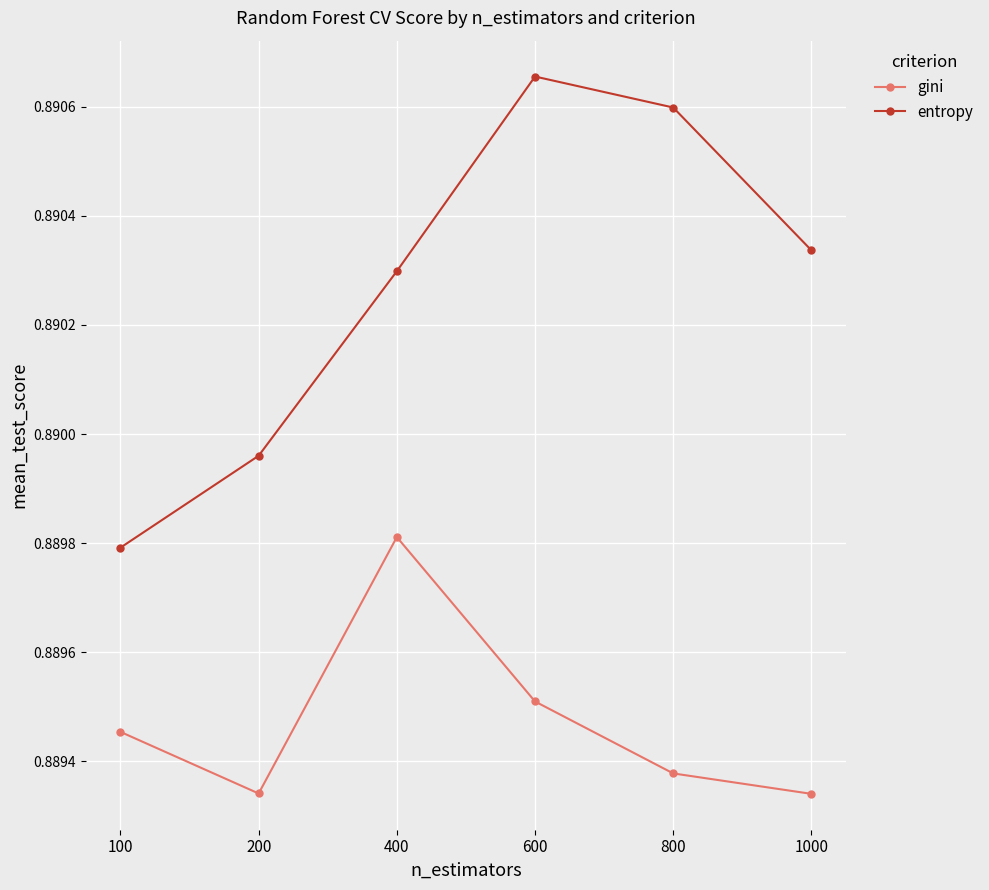

Which series has the largest total across all categories?

entropy